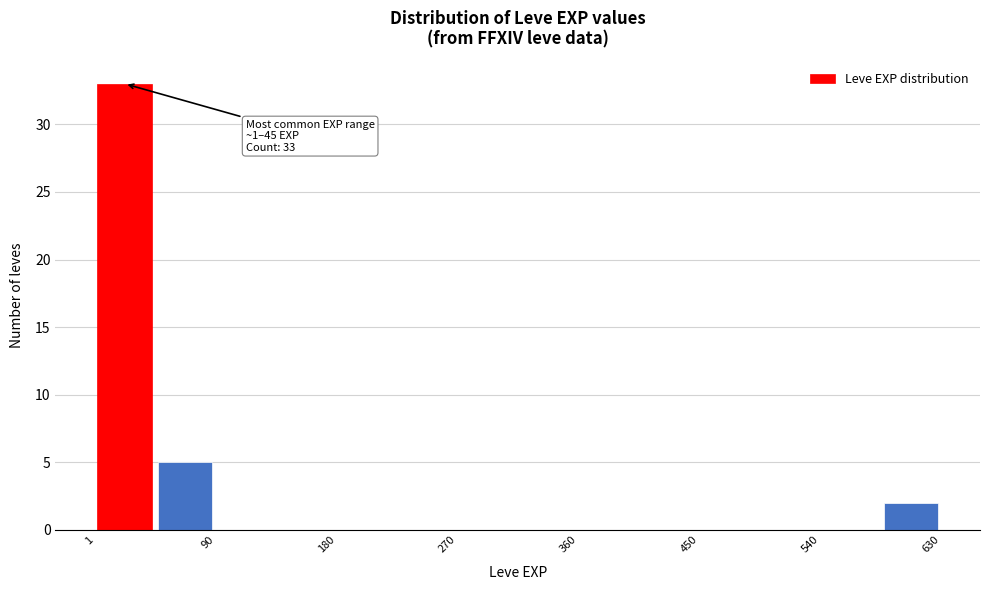

Over which range of the x-axis is the bar tallest?

0 to 50